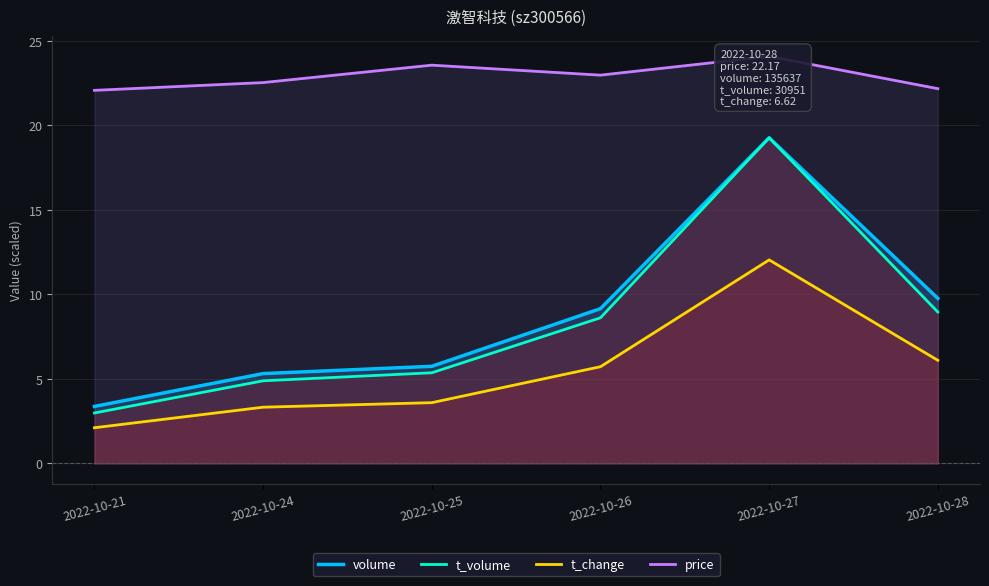

What is the value of the volume point at the 4th from the left?

9.2